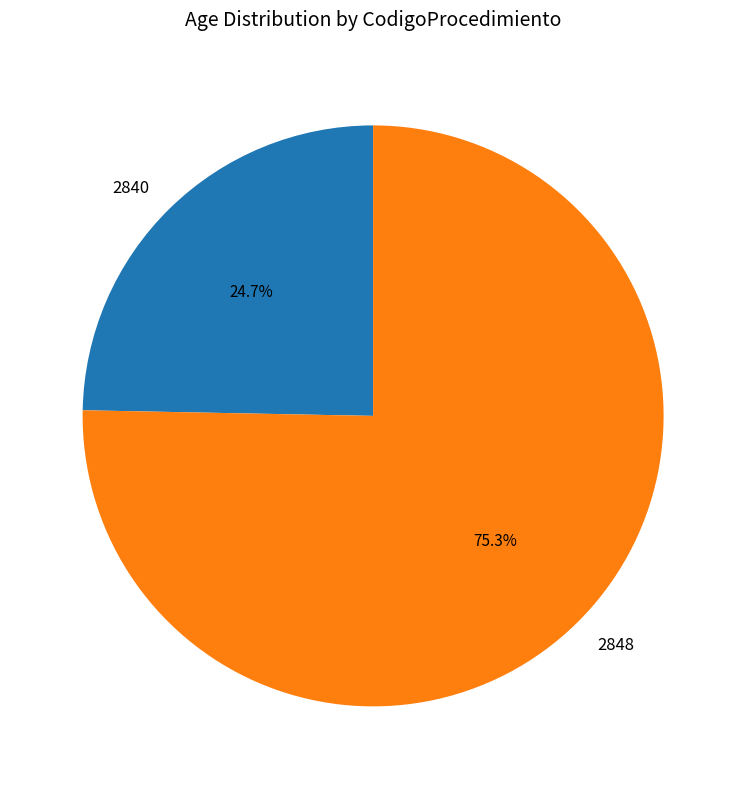

To the nearest percent, what is the difference between the 2848 and 2840 slice percentages?

51%